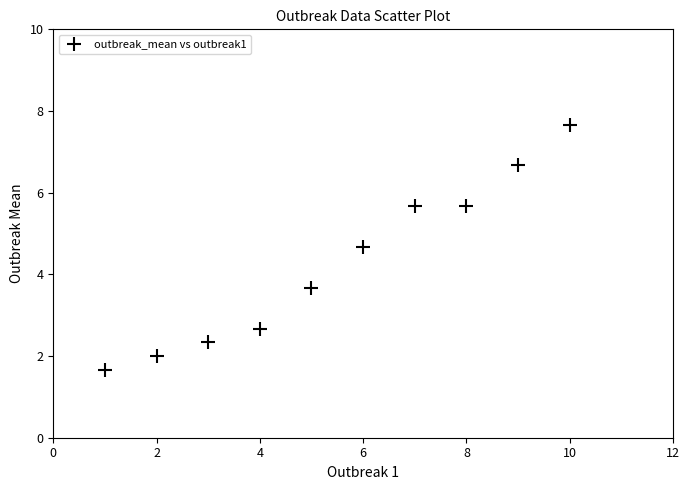

What Y value in the scatter plot is closest to 4?

3.7